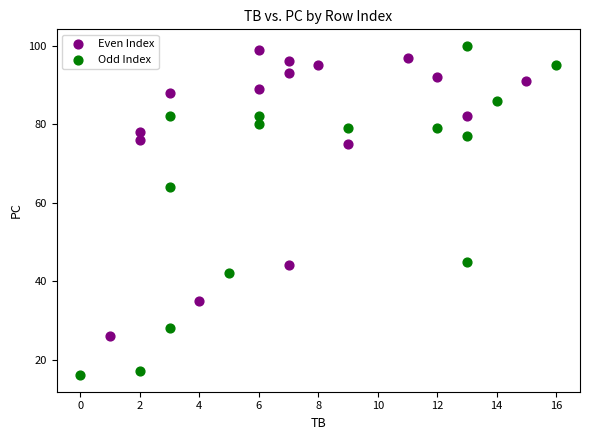

Which series contains the lowest Y value?

Odd Index